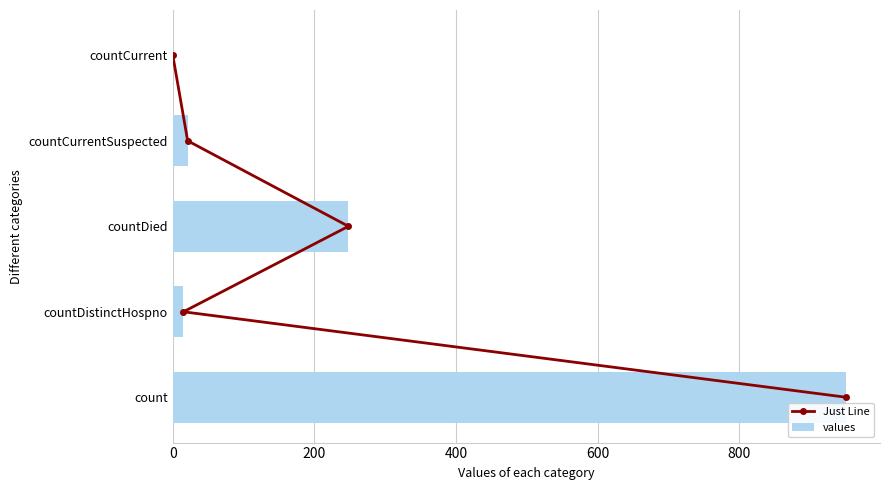

What is the difference between the values values at countDied and countCurrent?

248